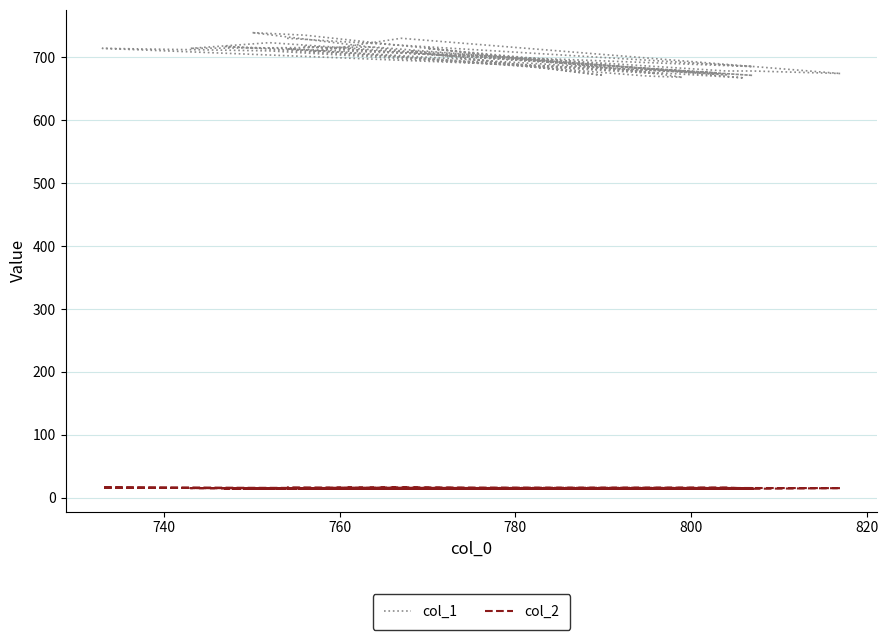

In col_2, how many points are higher than both neighbors (excluding endpoints)?

5